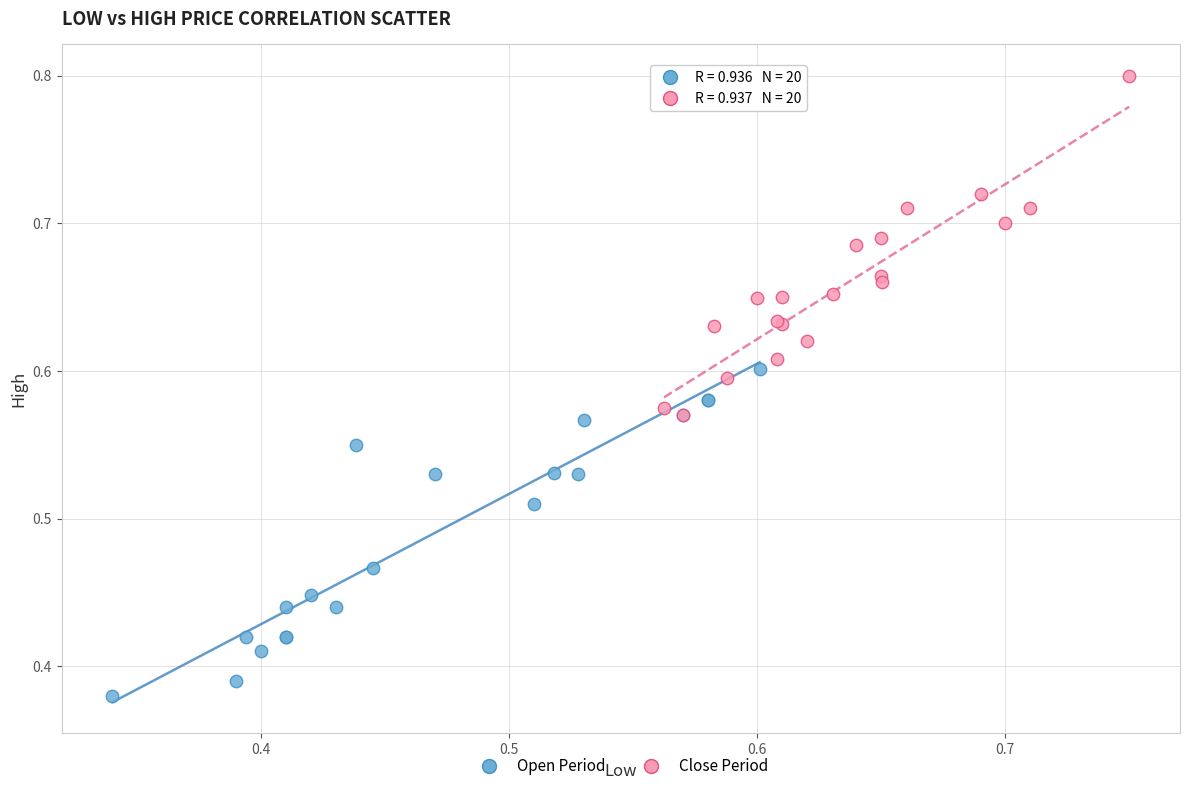

What are all the series names shown in the legend?

Open Period, Close Period